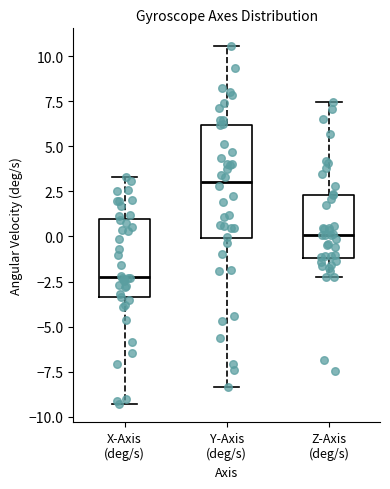

Which box is the tallest, from its lower edge to its upper edge?

Y-Axis (deg/s)